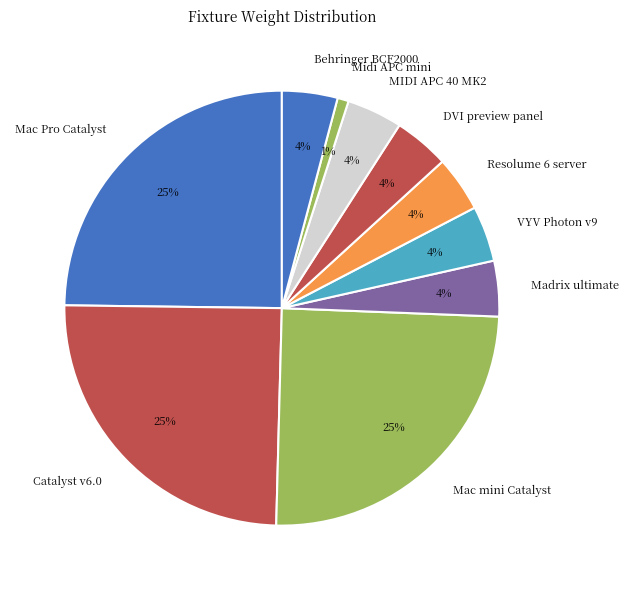

Do VYV Photon v9 and DVI preview panel together represent more than half of the pie?

No